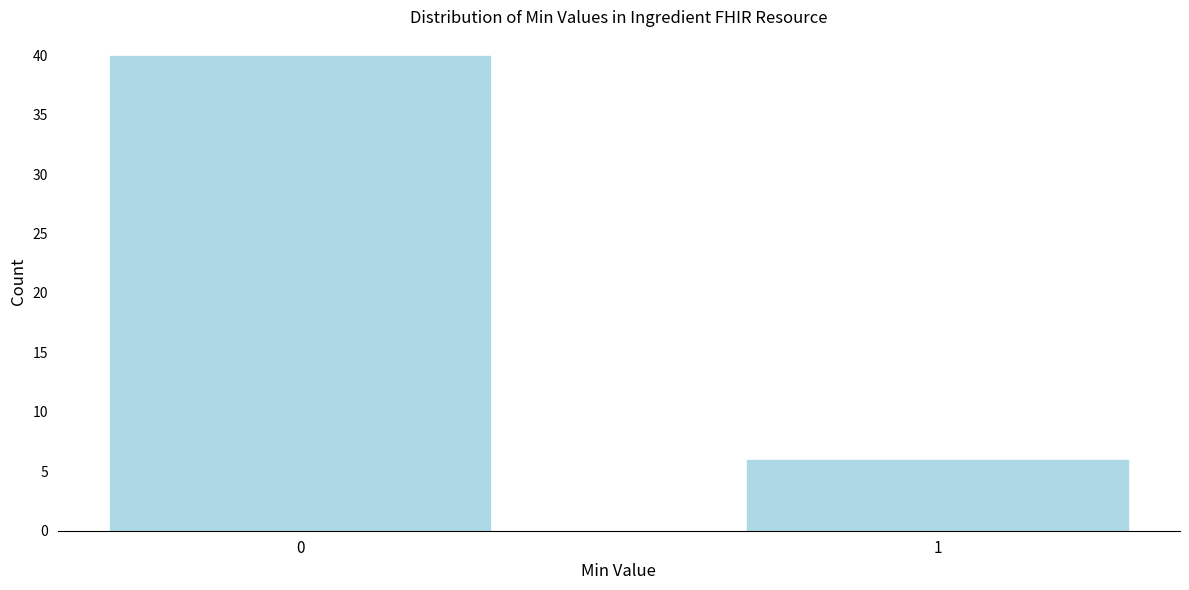

Reading left to right, transcribe all the data shown in this chart.

0=40	1=6